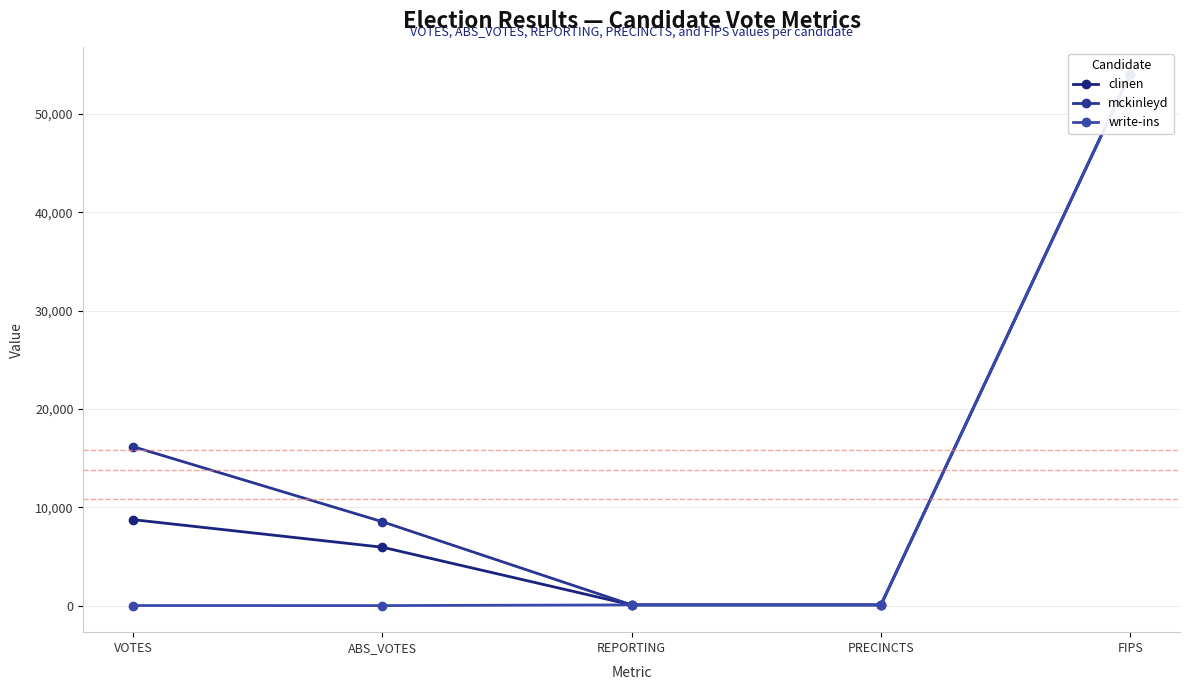

Between ABS_VOTES and REPORTING, which is larger?

ABS_VOTES